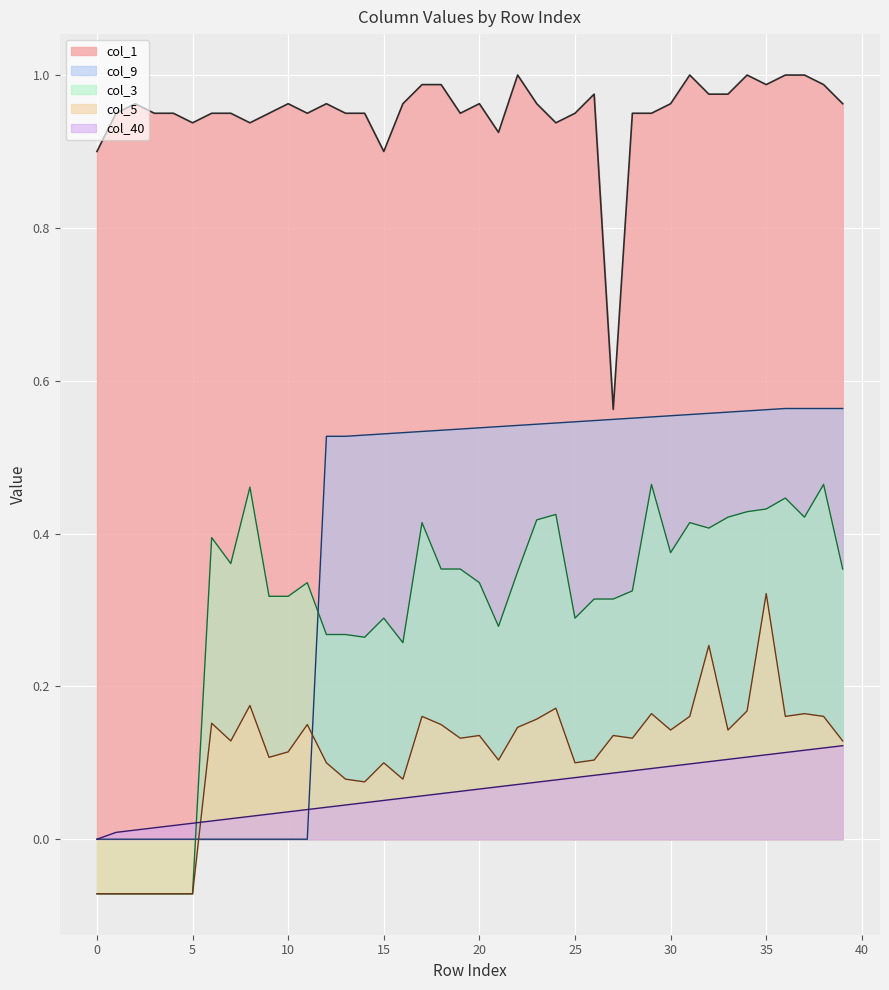

The col_3 series shows 0.4 at 32. True or false?

True